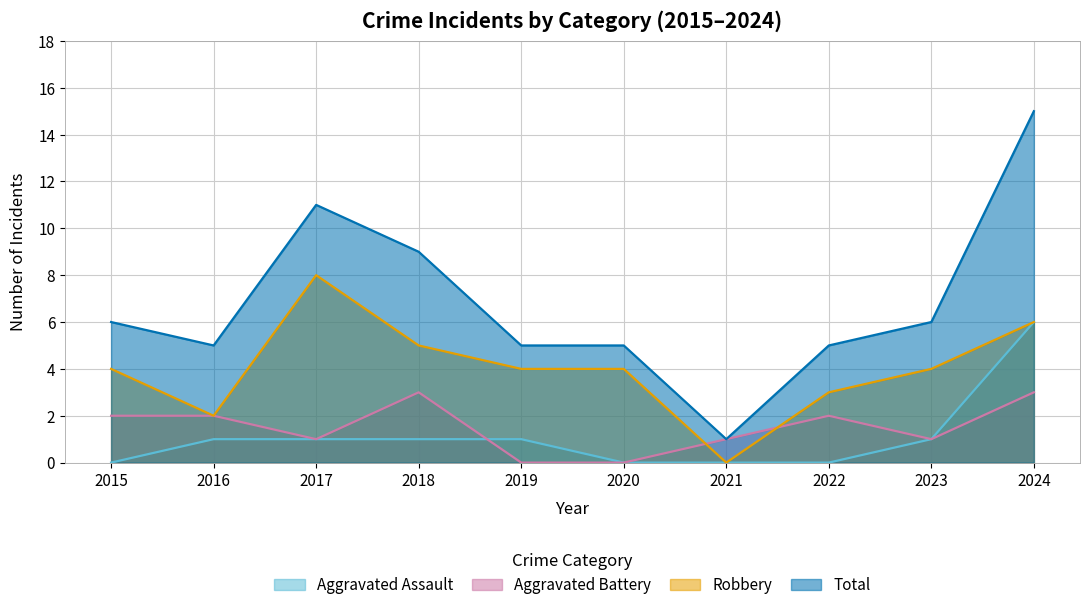

How many data points in Total are less than 6?

5